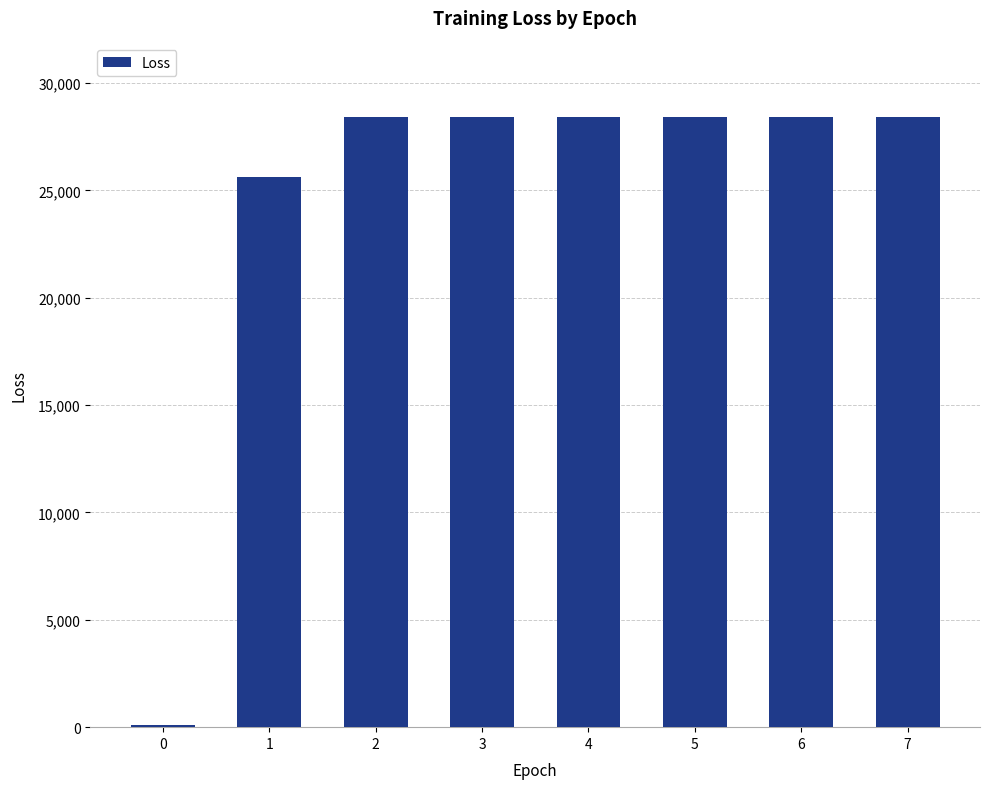

Is it true that the value at 5 is 50207.6?

False